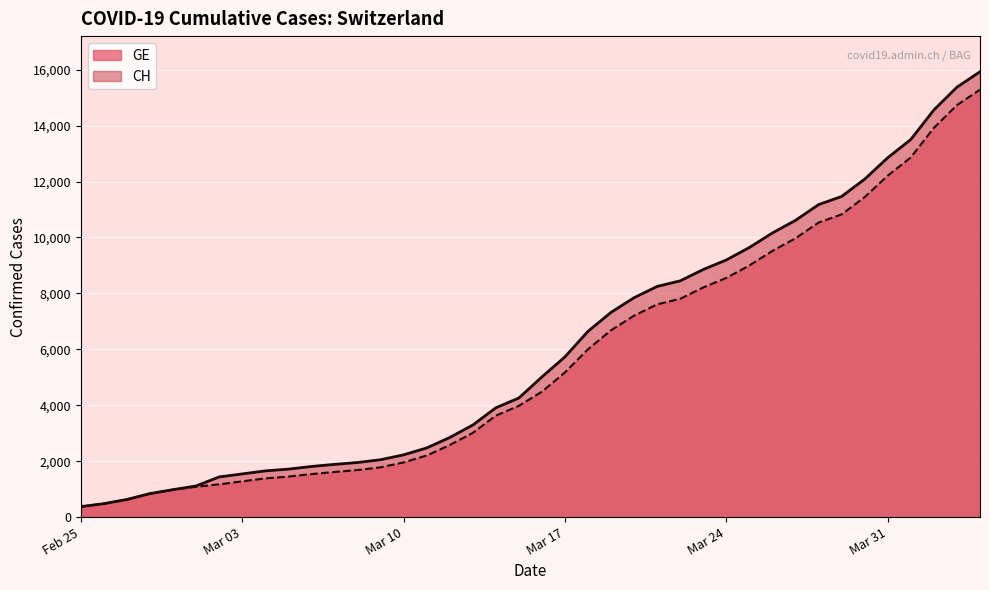

True or false: CH and GE intersect in this chart.

False